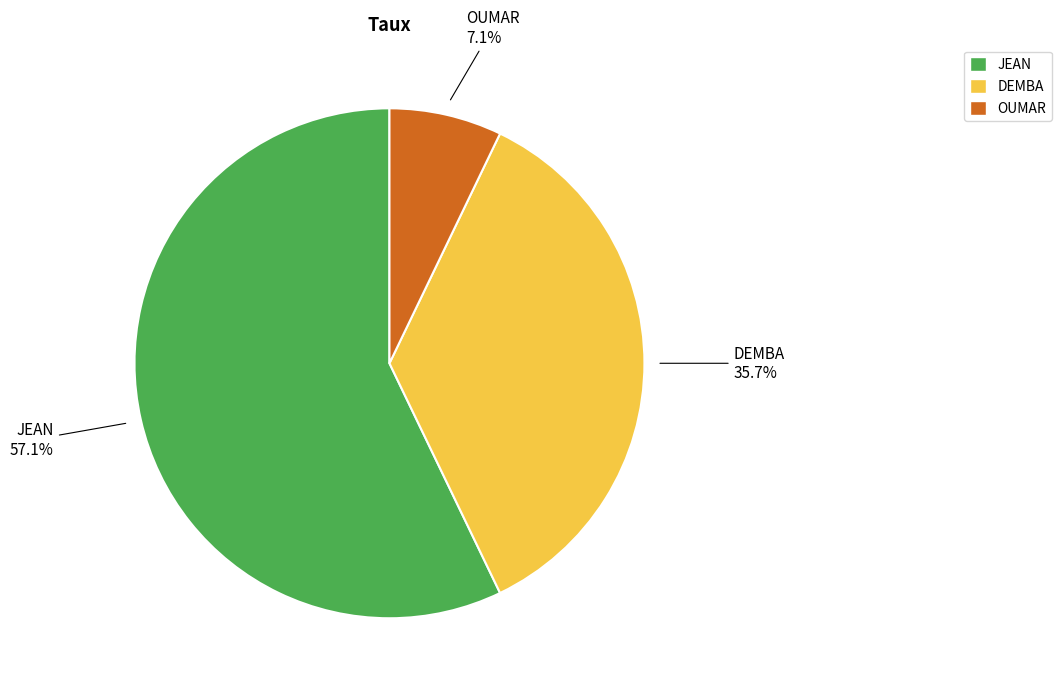

Rank the categories by value from highest to lowest.

JEAN, DEMBA, OUMAR